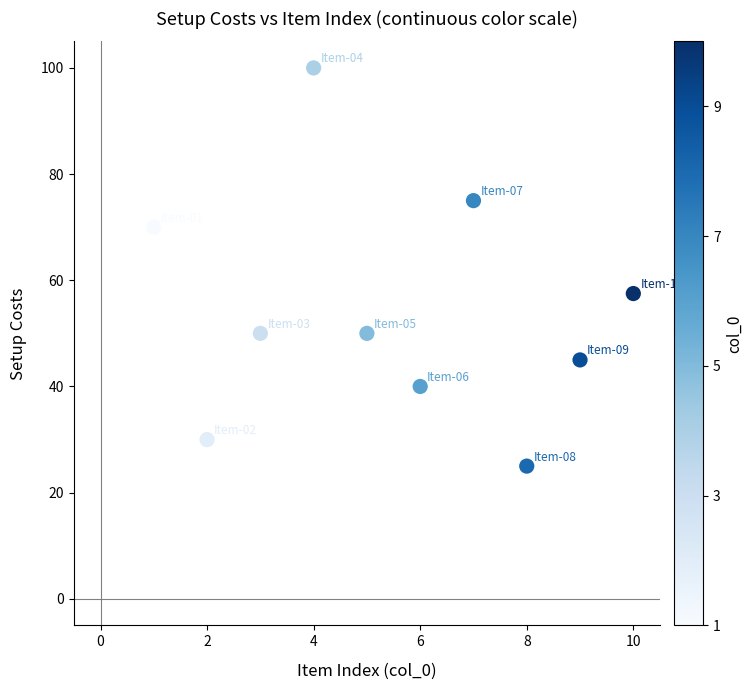

What Y value in the scatter plot is closest to 62?

57.5